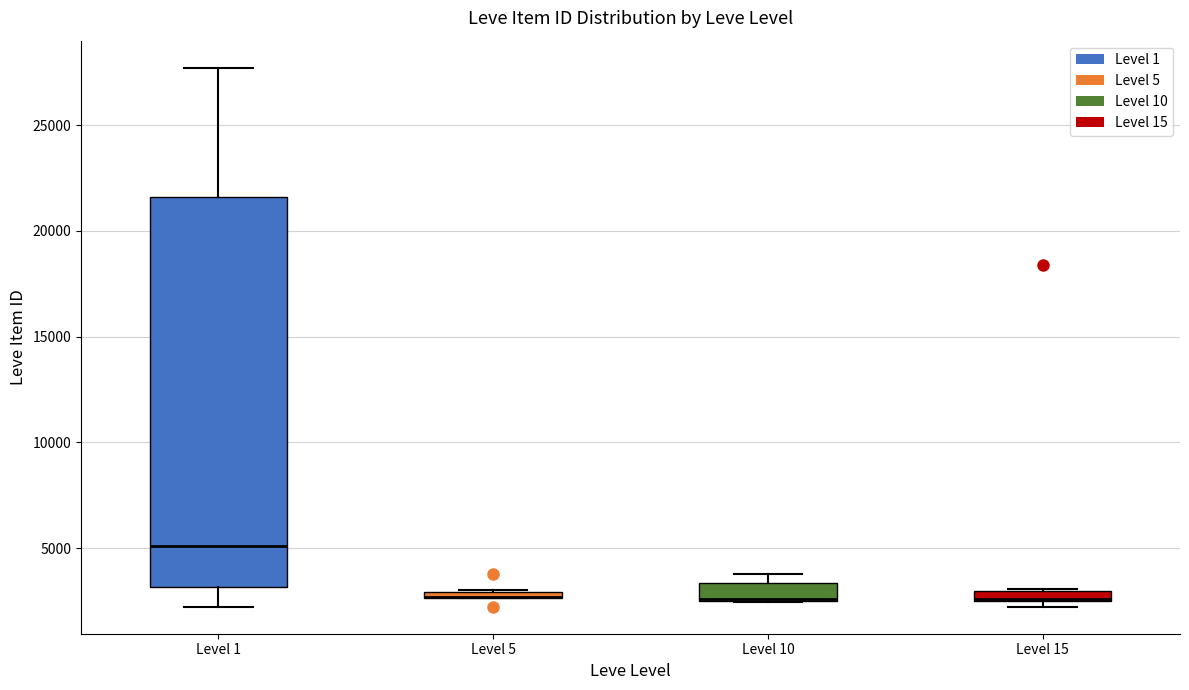

Where is the upper edge of the box for Level 5 on the y-axis? The values are not printed on the chart, so give them approximately, as read against the axis.

3000